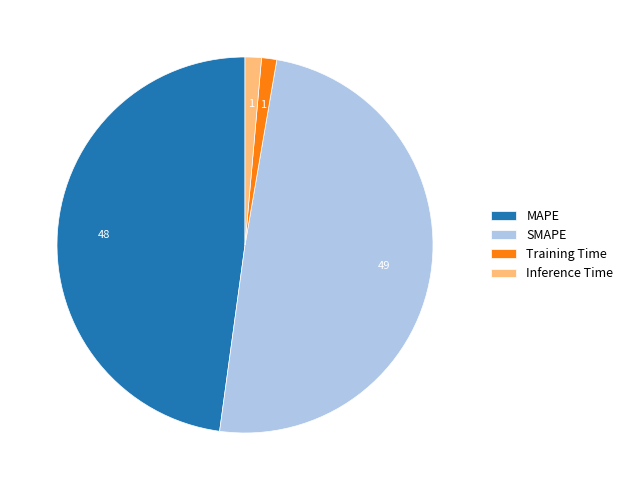

Which slice is the largest?

SMAPE